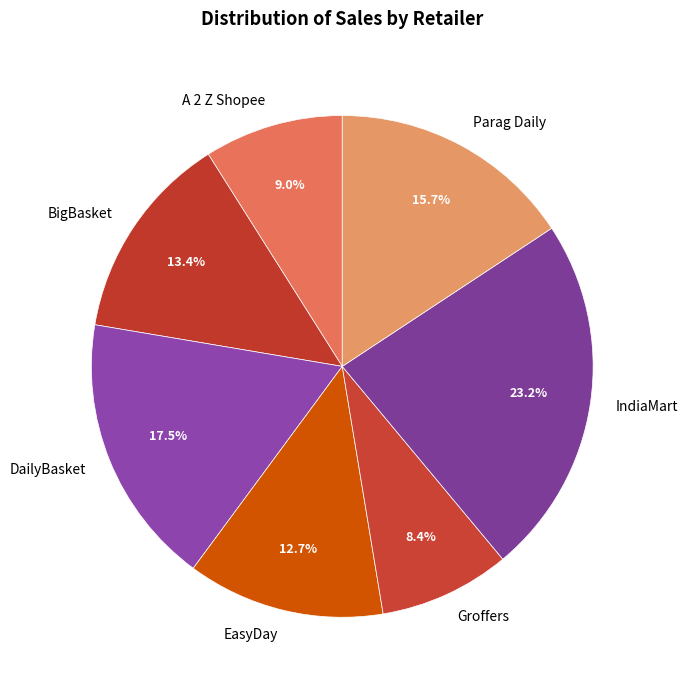

To the nearest percent, what percentage of the pie is EasyDay?

13%